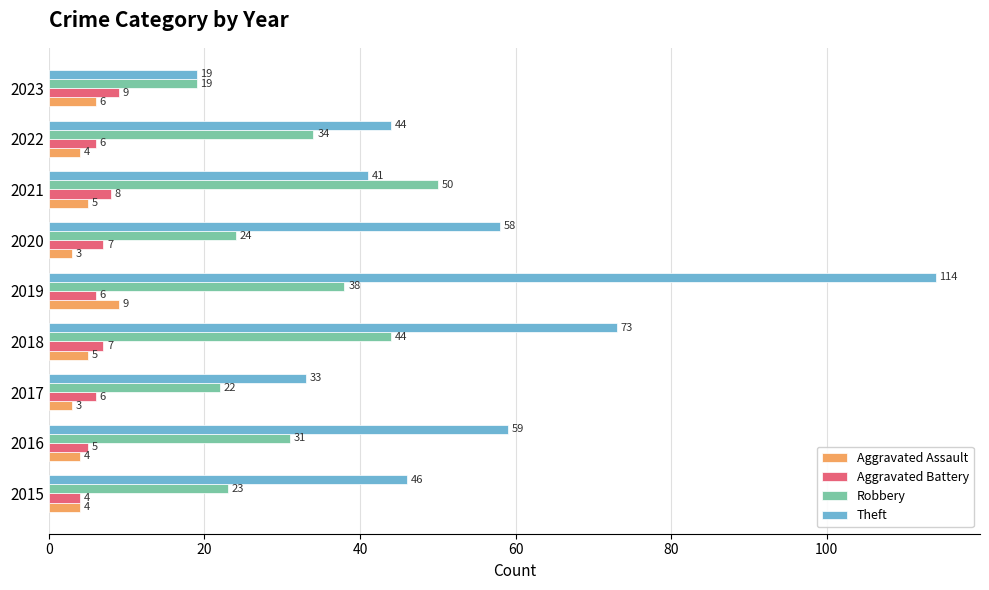

How many Aggravated Battery values are between 6 and 7?

5